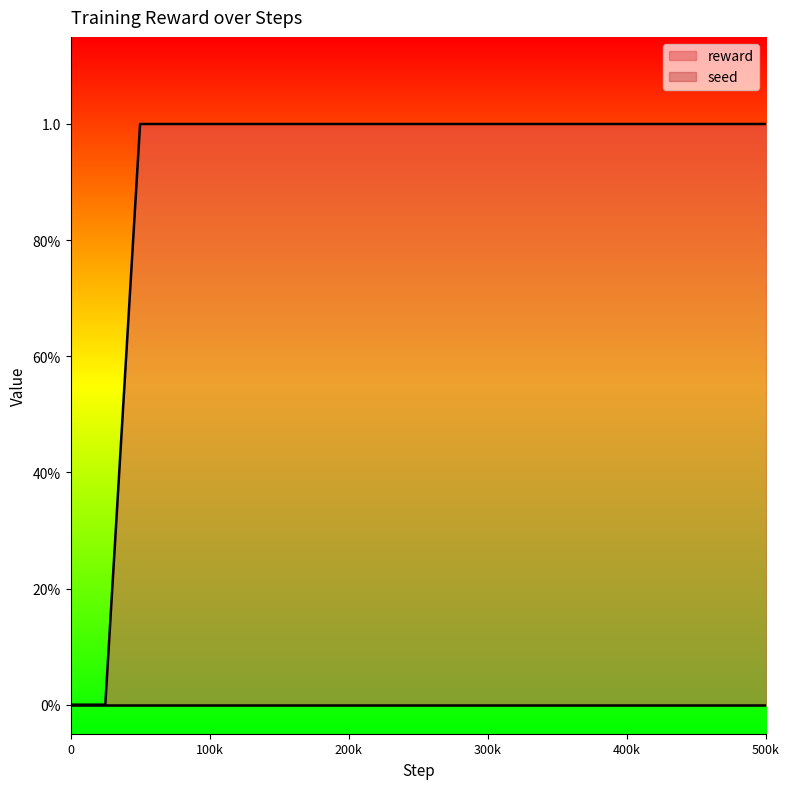

Does the chart have visible grid lines?

No